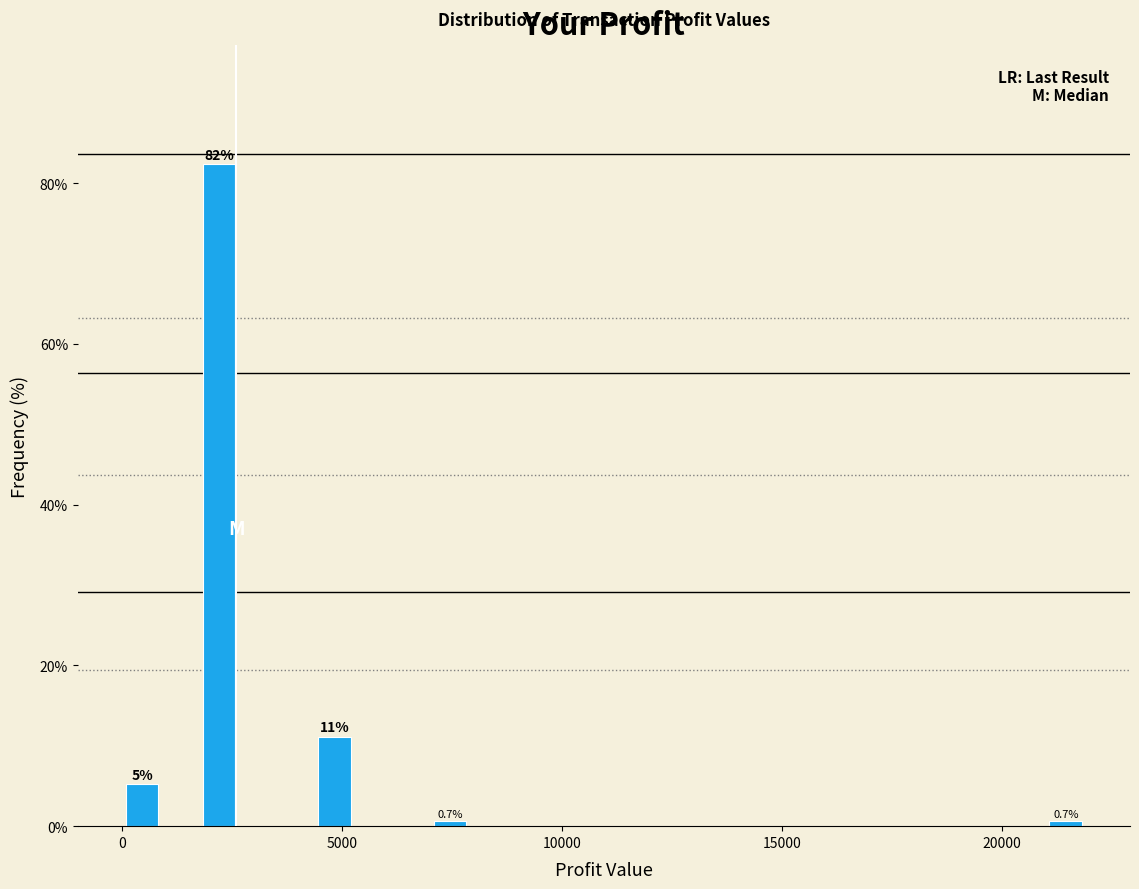

Around what value on the x-axis is the tallest bar? Give the approximate position of its centre, as read against the axis.

2000